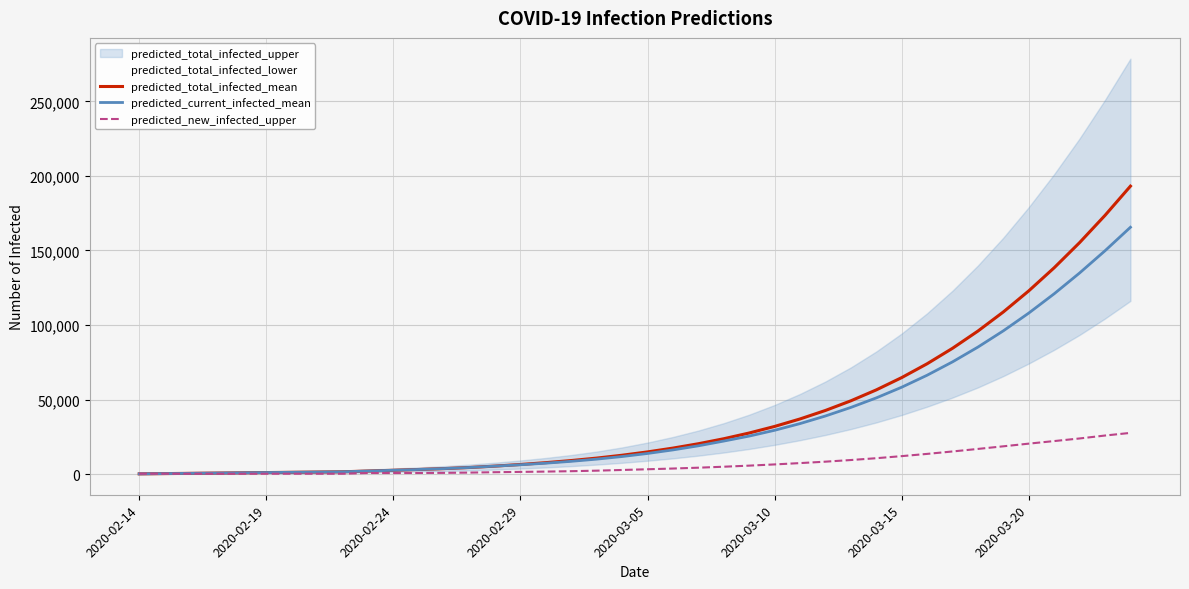

Is the value of predicted_new_infected_upper at 2020-03-10 greater than the value of predicted_current_infected_mean at 2020-03-15?

No